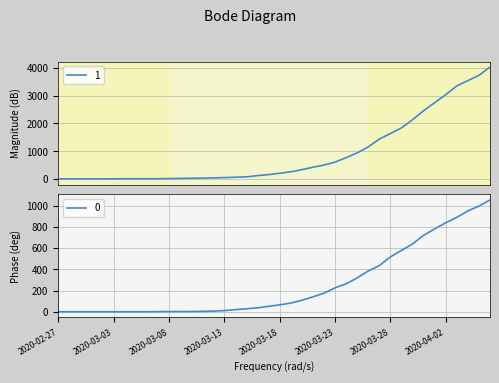

How many categories are shown in the chart?

40